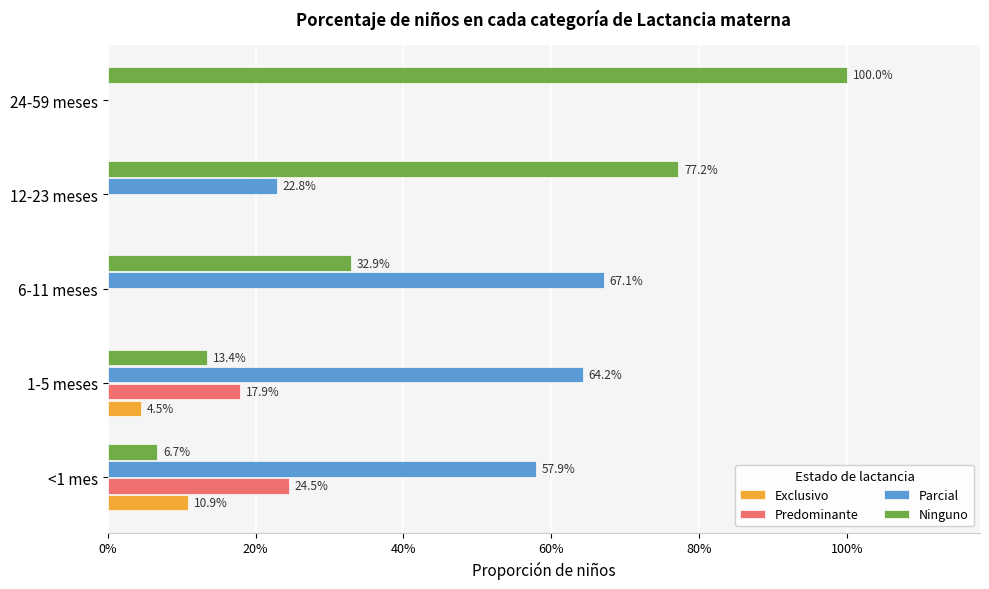

At how many categories does at least one series exceed 0?

5